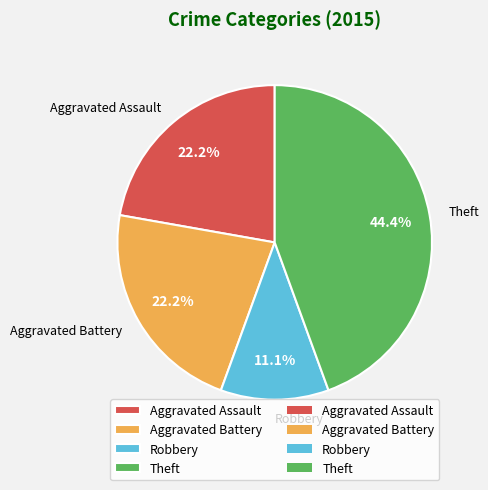

To the nearest percent, what is the average slice percentage?

25%